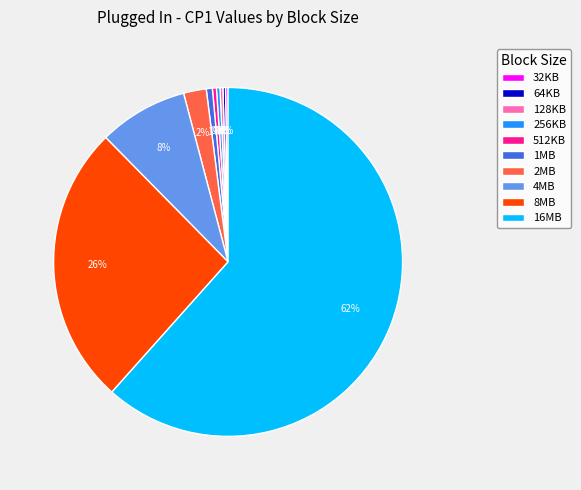

Is it true that 256KB is 13% of the pie?

False